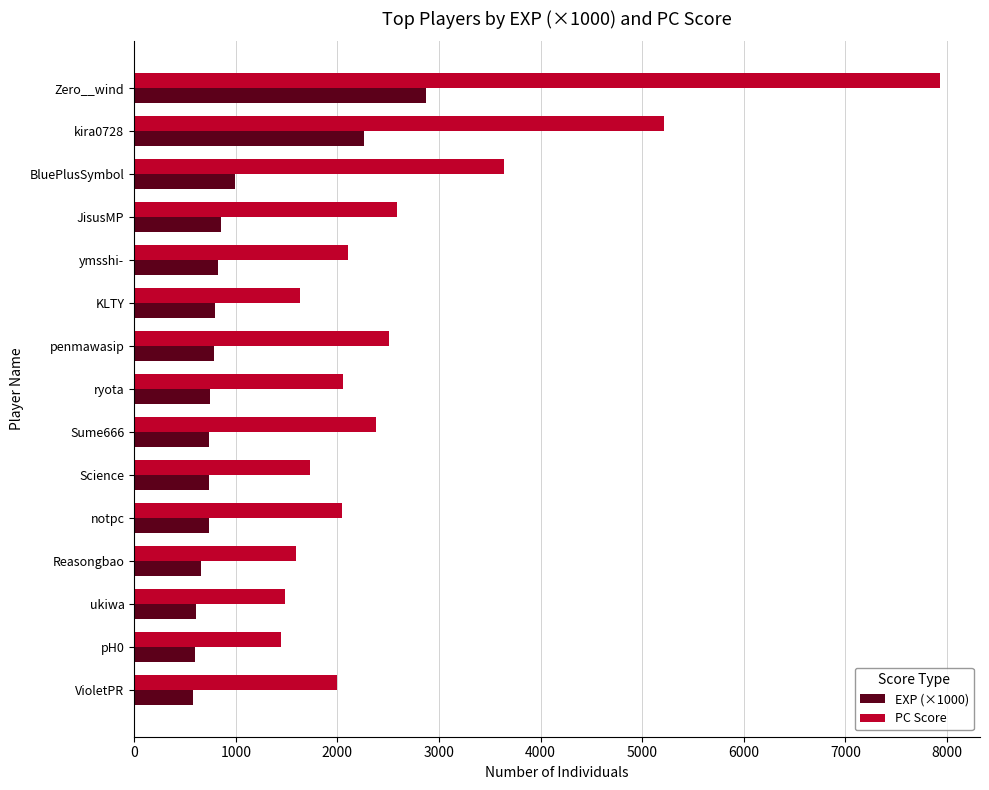

What are all the series names shown in the legend?

EXP (×1000), PC Score